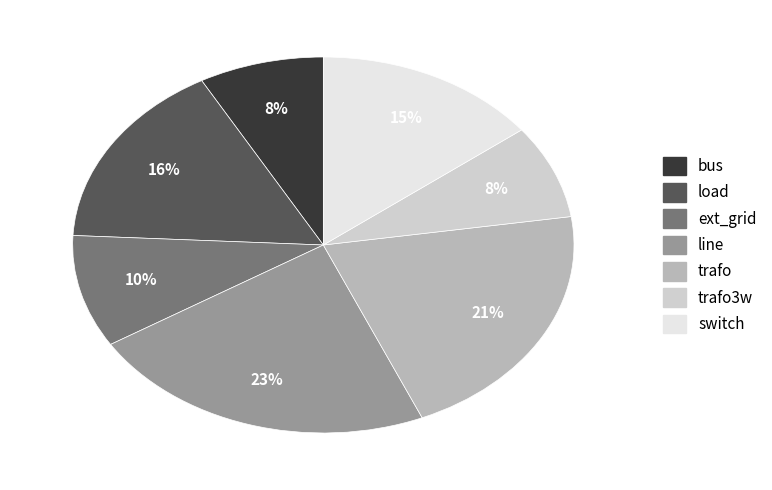

To the nearest percent, what is the average slice percentage?

14%